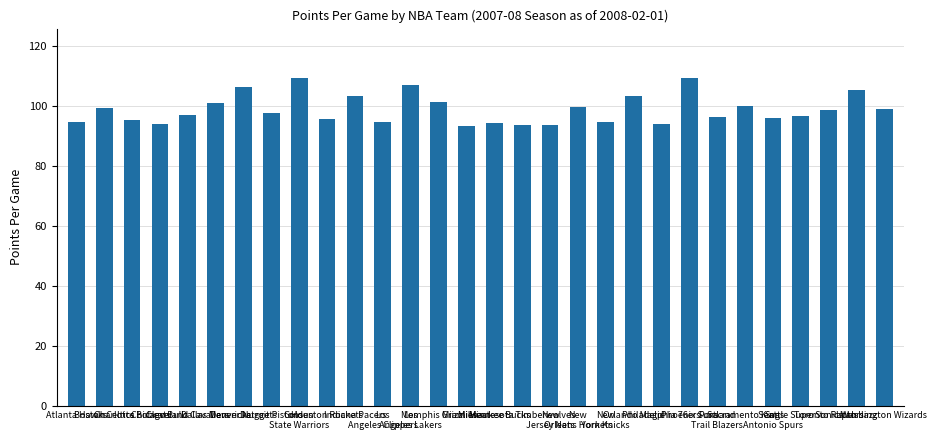

What is the value of the 27th bar from the left?

96.7